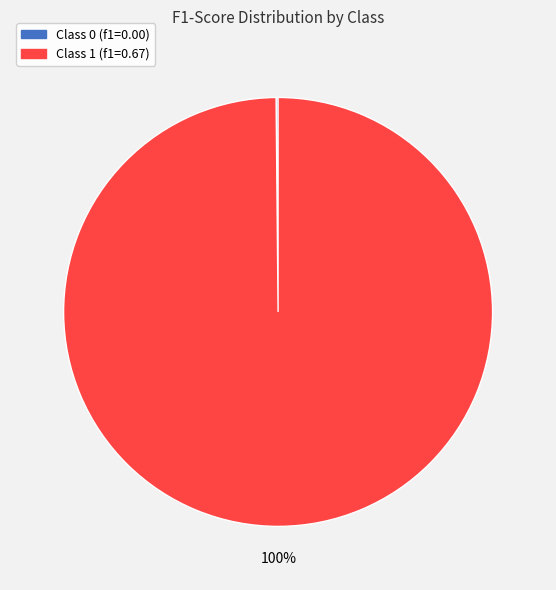

Does any single category account for the majority?

Yes